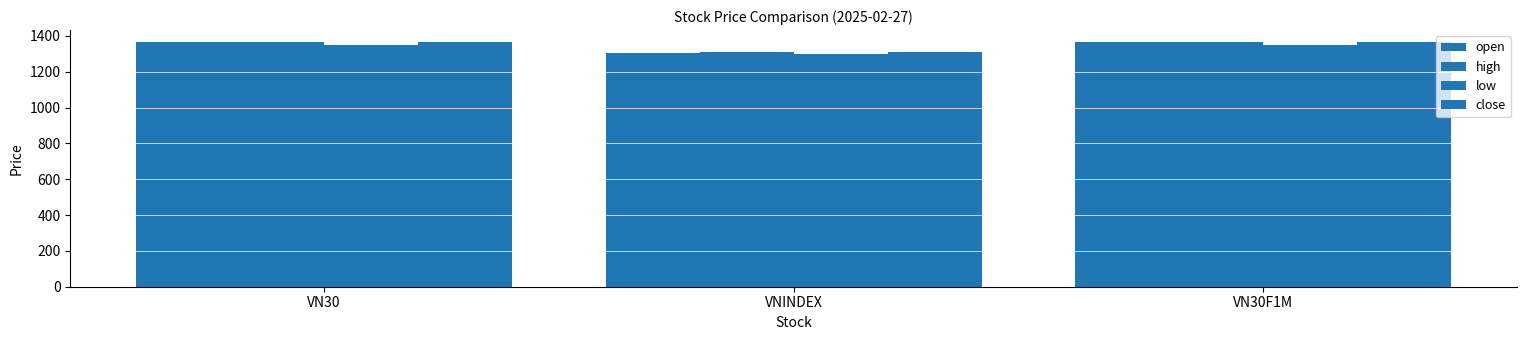

Reading right to left, list all the values displayed in this chart.

open: VN30F1M=1363.5	VNINDEX=1307.3	VN30=1363.4
high: VN30F1M=1364.0	VNINDEX=1307.9	VN30=1364.3
low: VN30F1M=1350.7	VNINDEX=1296.4	VN30=1351.1
close: VN30F1M=1364.0	VNINDEX=1307.8	VN30=1363.6